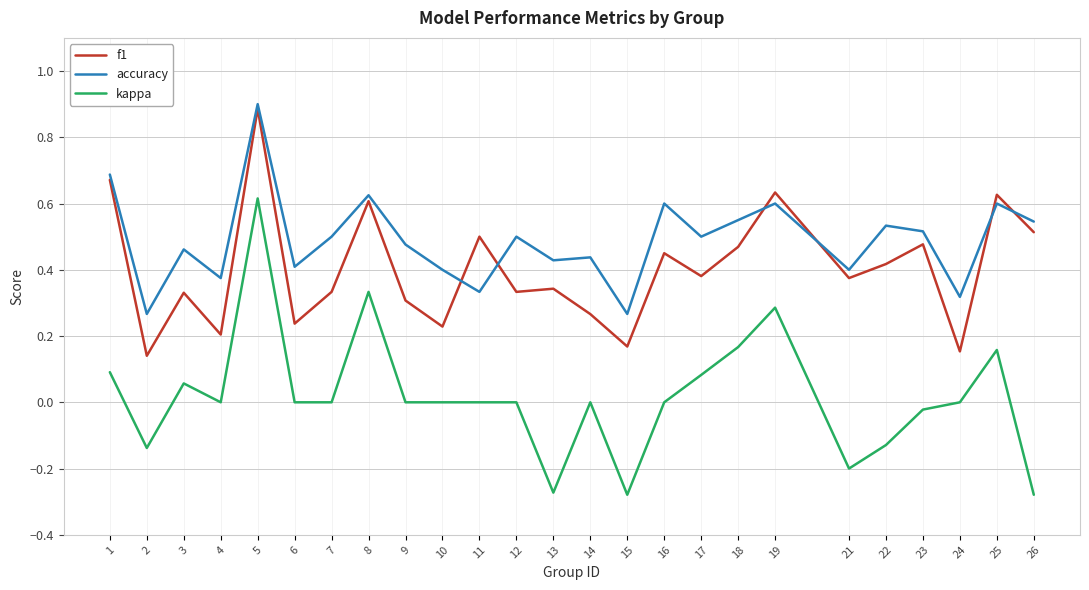

What is the sum of all accuracy values?

12.2